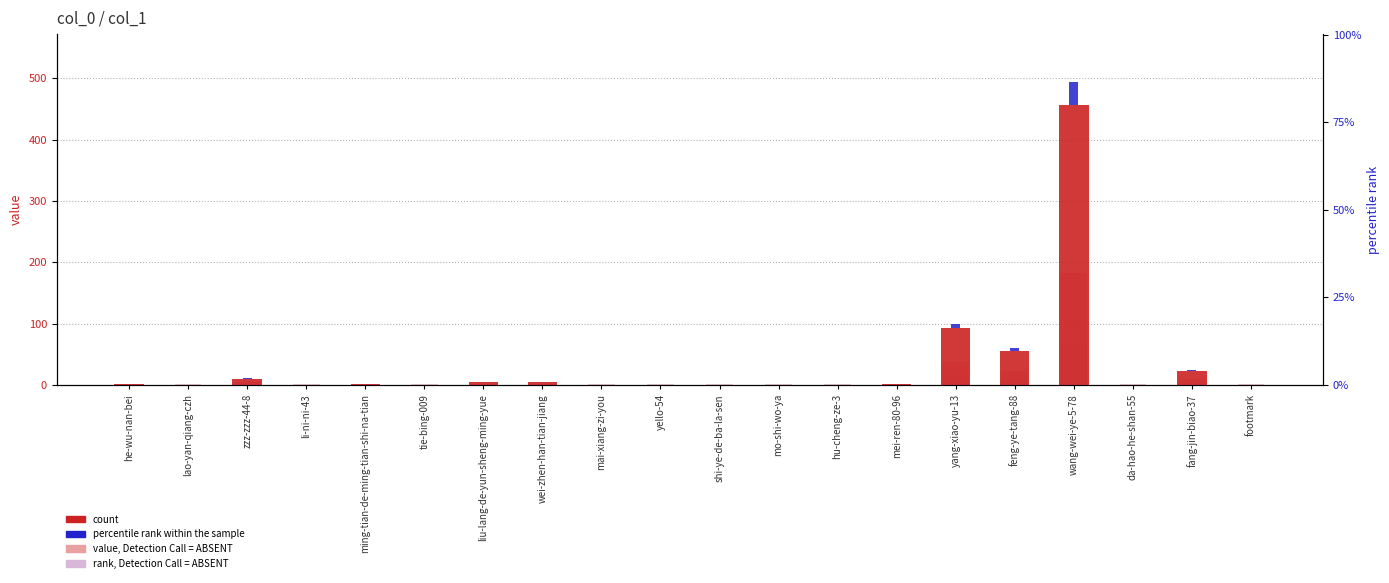

At which label does the data first exceed 2?

zzz-zzz-44-8